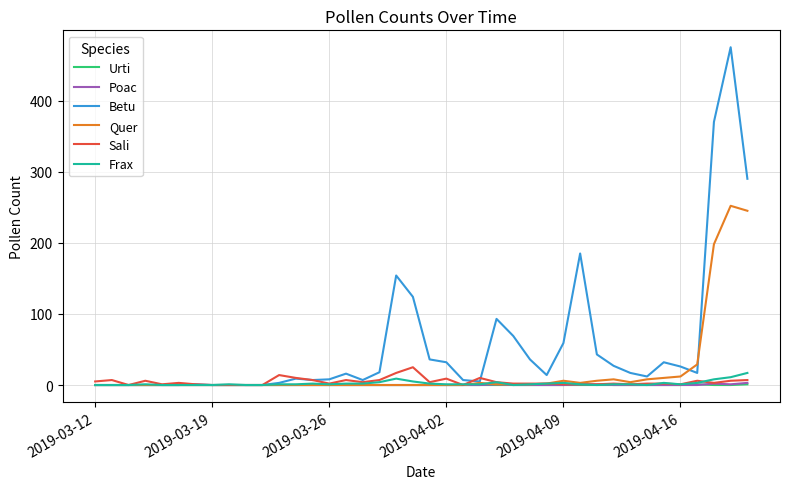

Which series has the largest total across all categories?

Betu